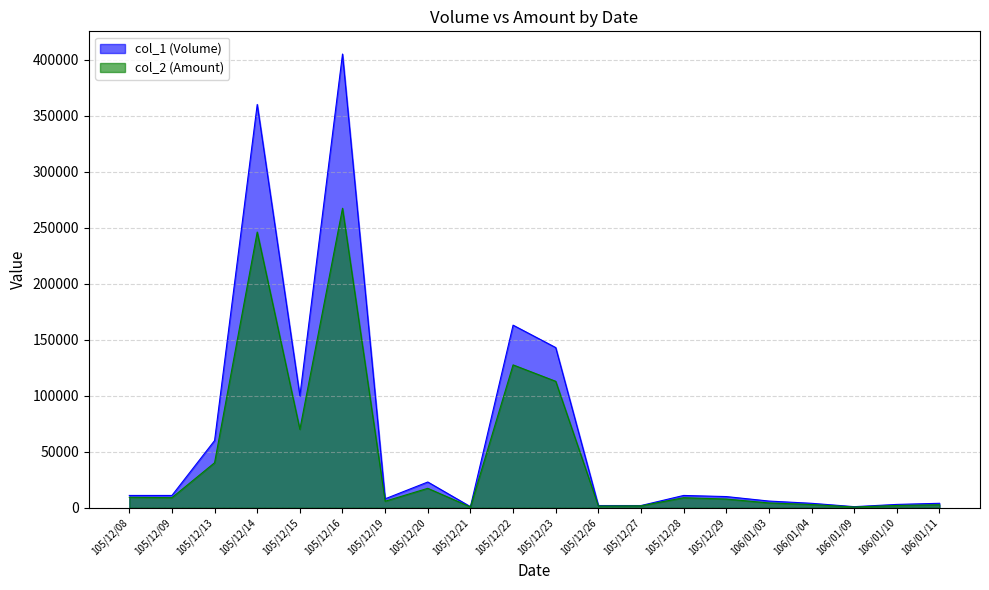

What is the average value of the col_2 (Amount) series?

46954